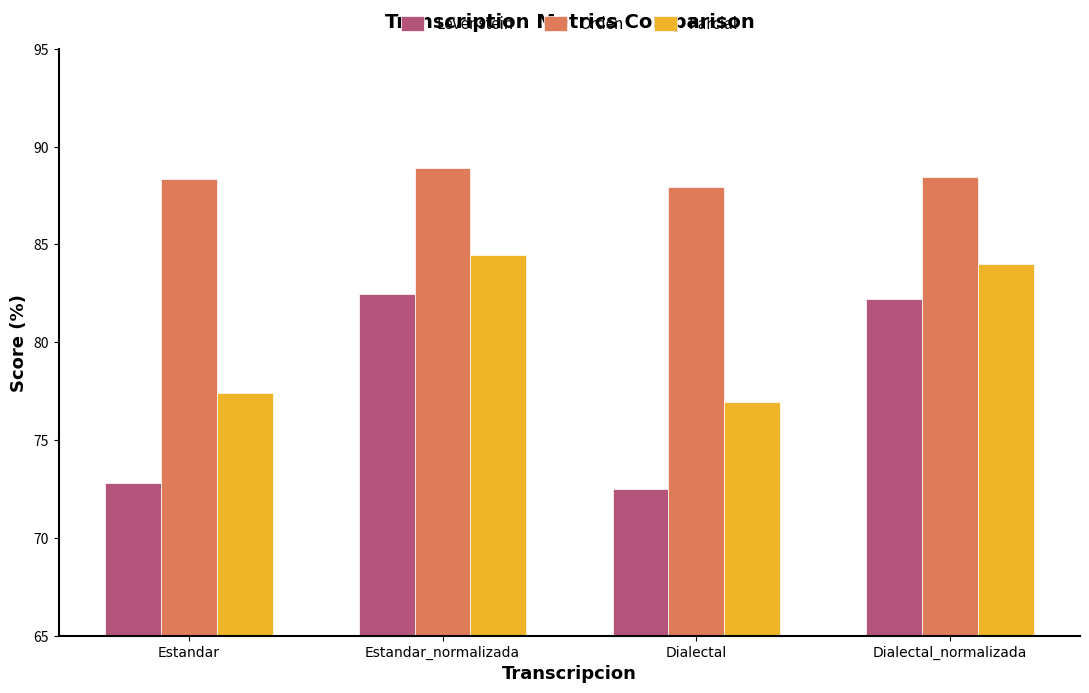

Rank the series by their average value, from highest to lowest.

Orden, Parcial, Levenstein